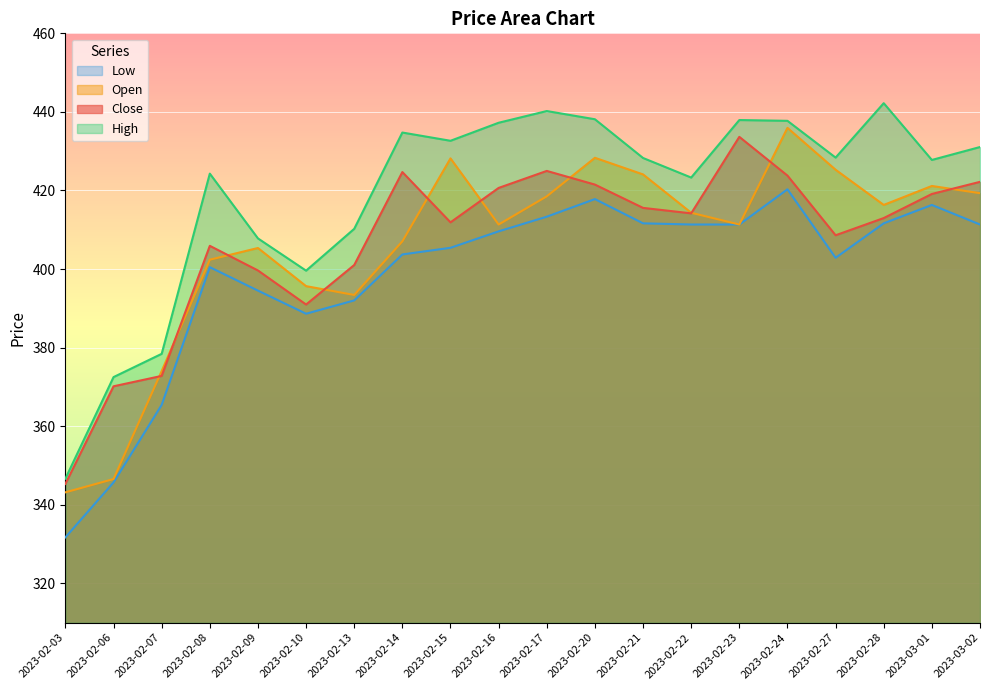

How many values in the Close series are below 414?

10